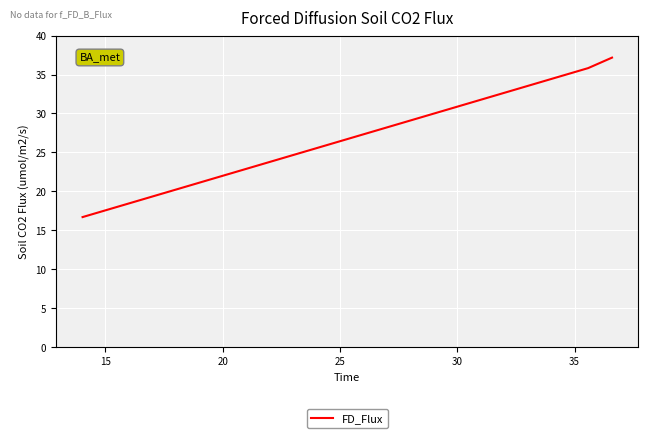

Does the chart have visible grid lines?

Yes